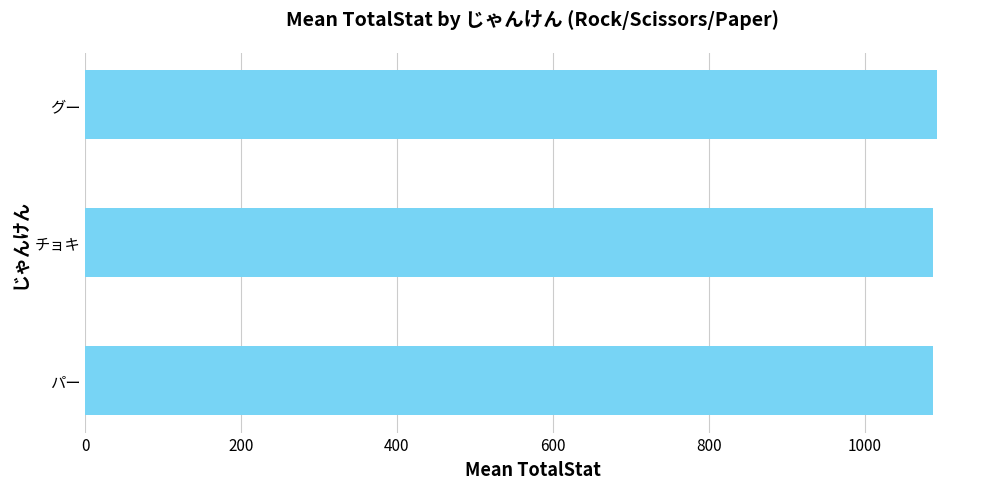

What value does the data have at グー?

1093.2